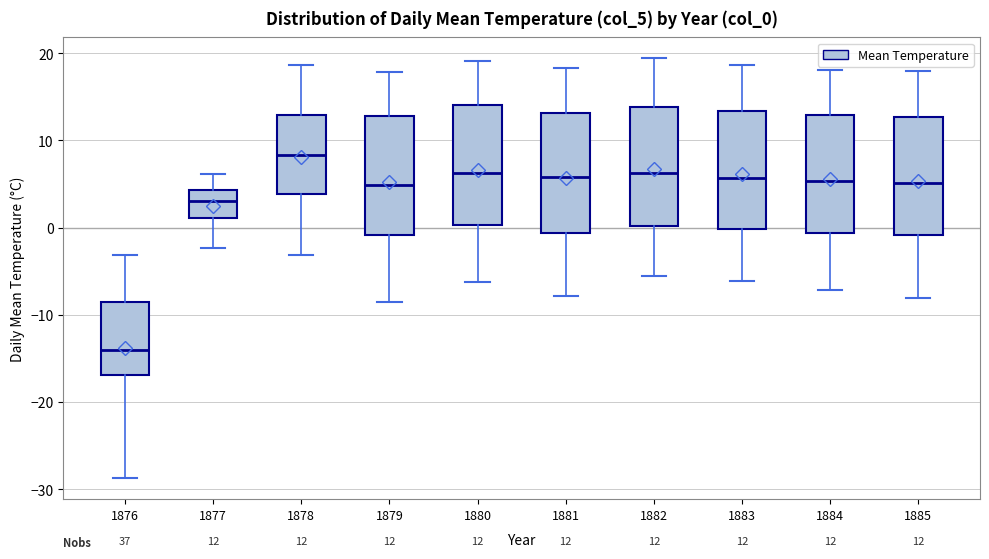

Which box's median line is the lowest?

1876